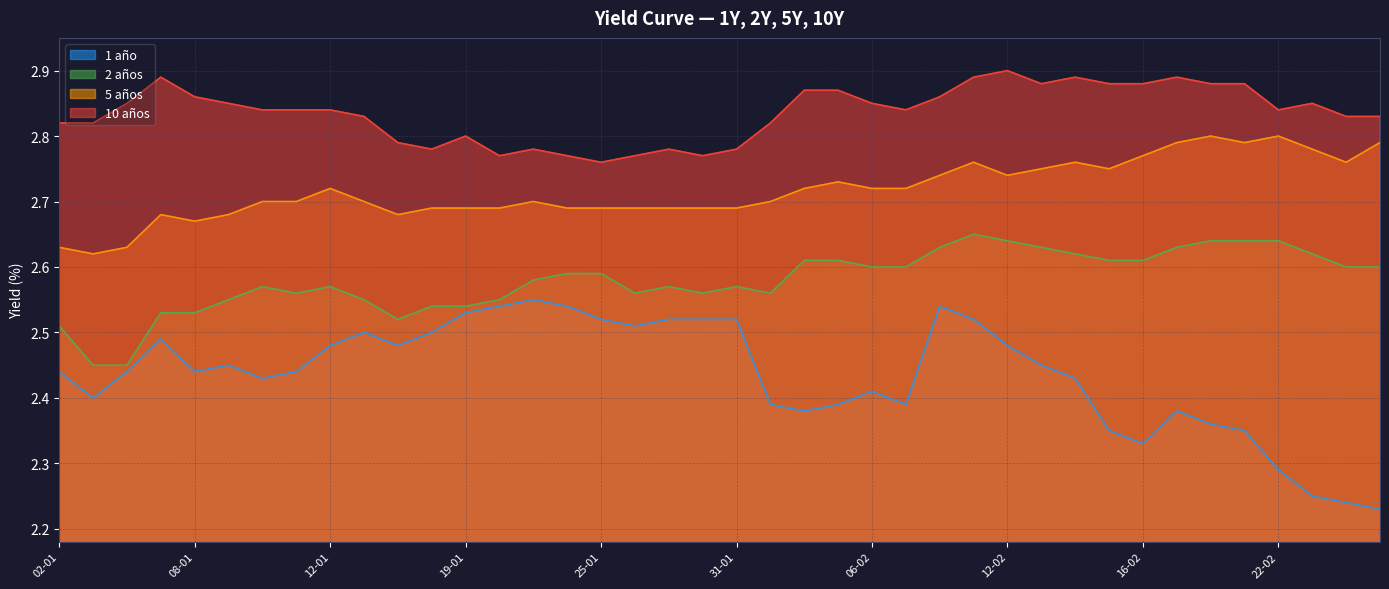

Which category has the highest value across all series?

12-02